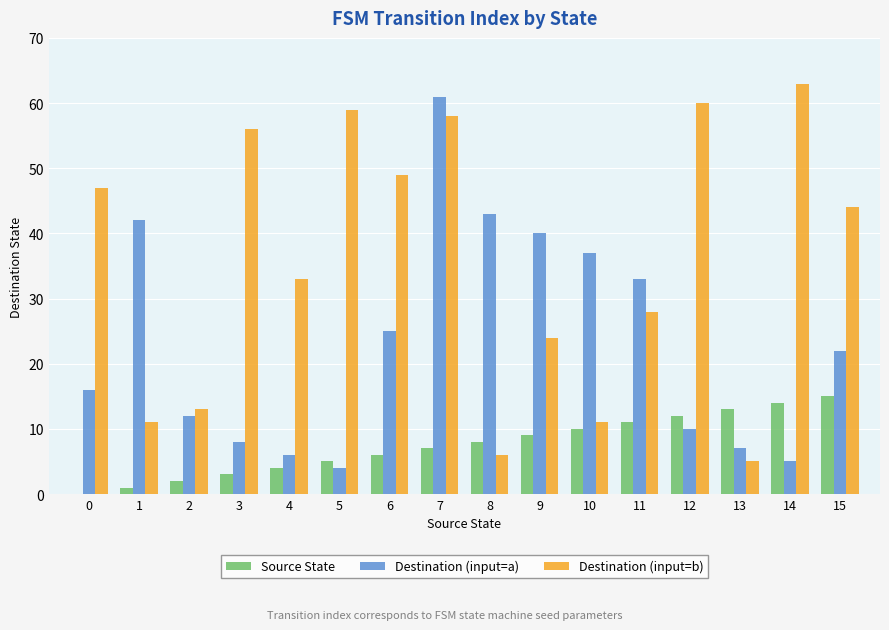

What is the maximum value shown in the chart?

63